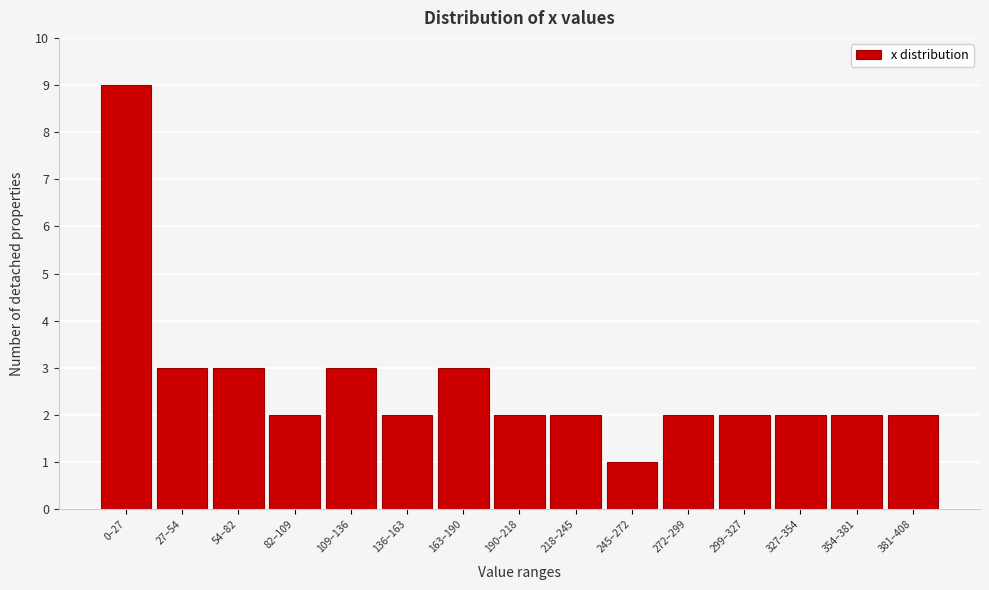

Reading left to right, extract all data points from this chart.

0–27=9	27–54=3	54–82=3	82–109=2	109–136=3	136–163=2	163–190=3	190–218=2	218–245=2	245–272=1	272–299=2	299–327=2	327–354=2	354–381=2	381–408=2